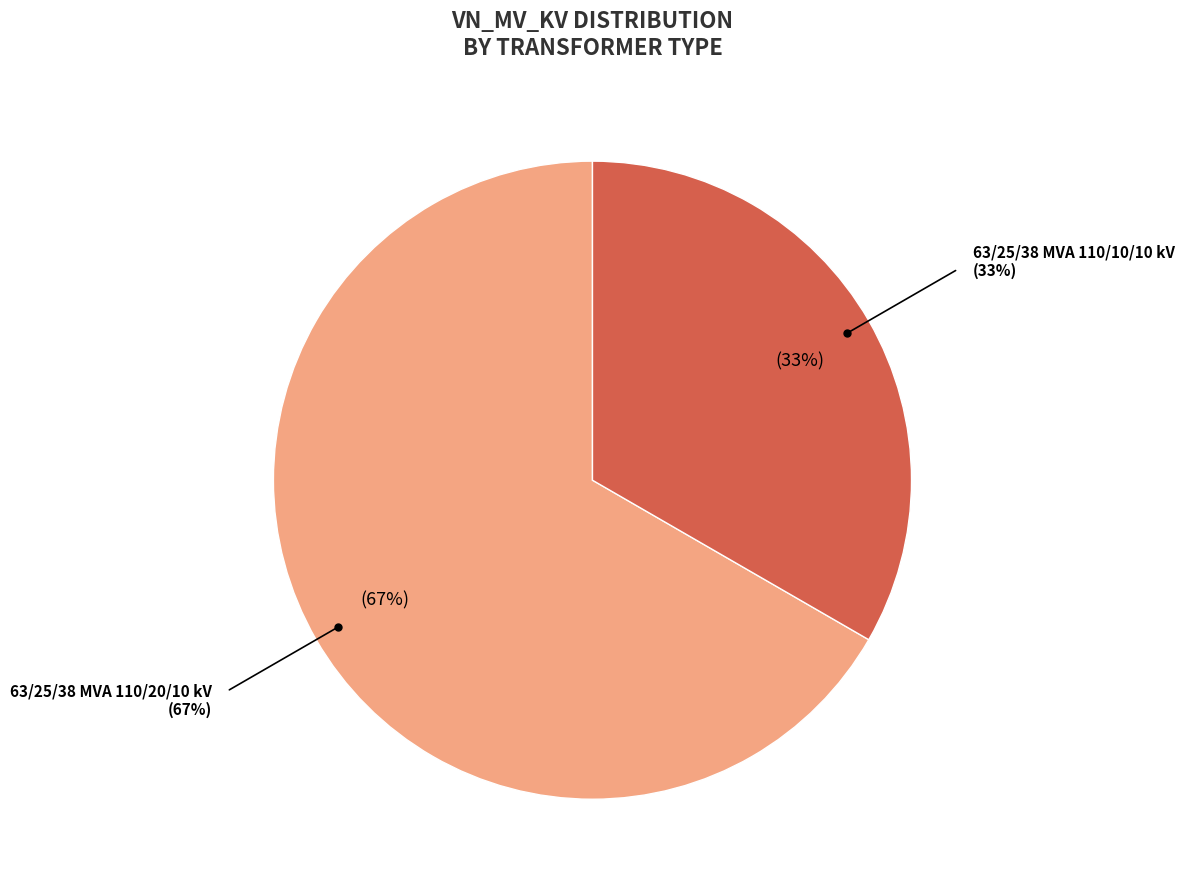

Is there any slice that represents more than half of the pie?

Yes